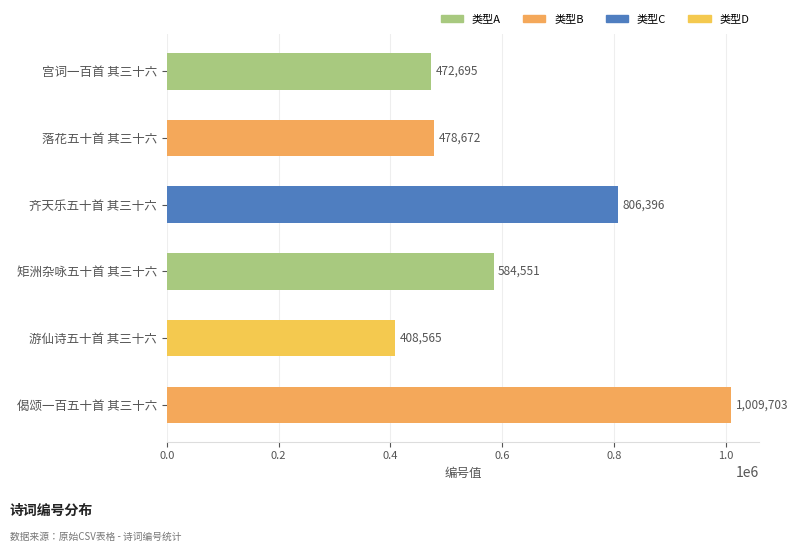

Which label corresponds to the smallest value in the chart?

游仙诗五十首 其三十六